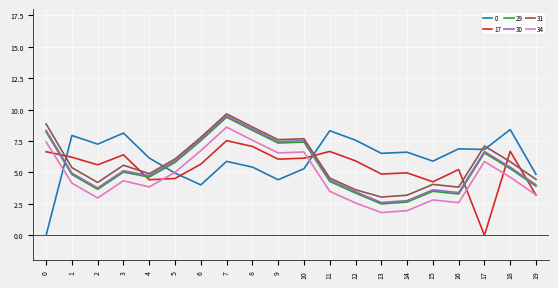

True or false: 29 and 17 intersect in this chart.

True